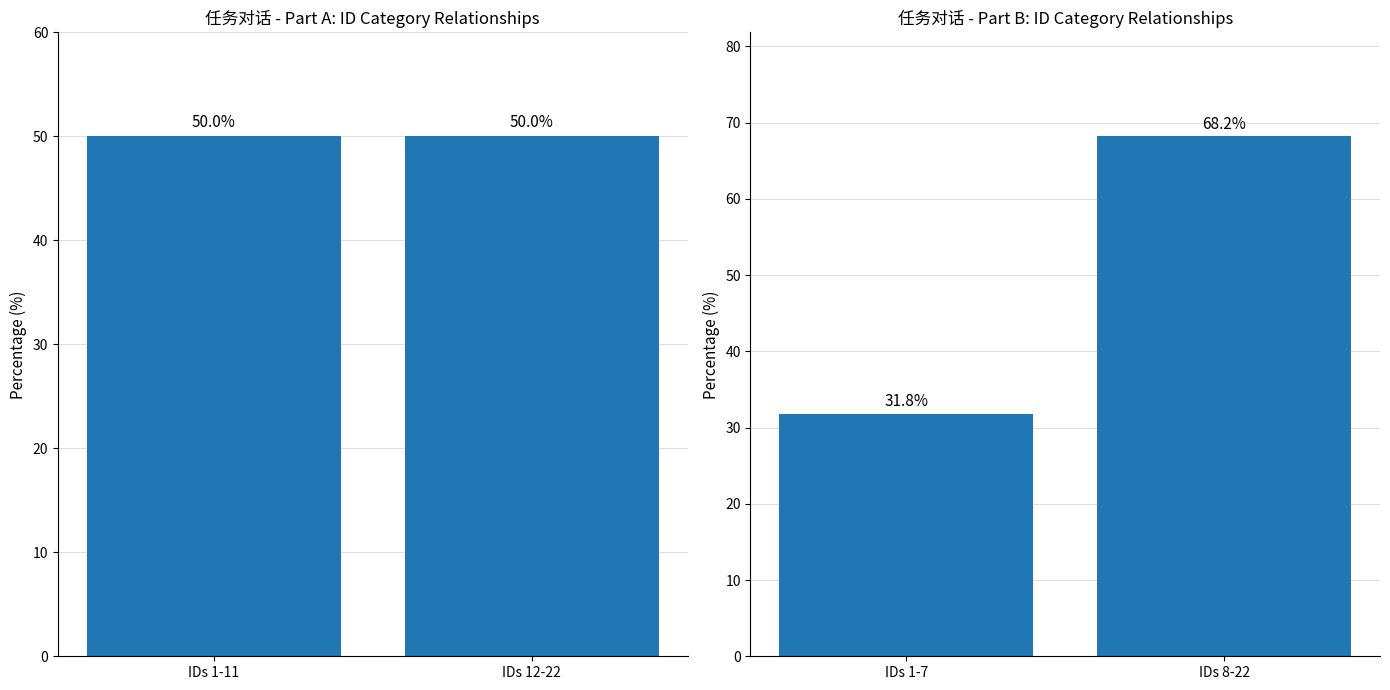

Where is the data nearest to the value 50?

IDs 1-7